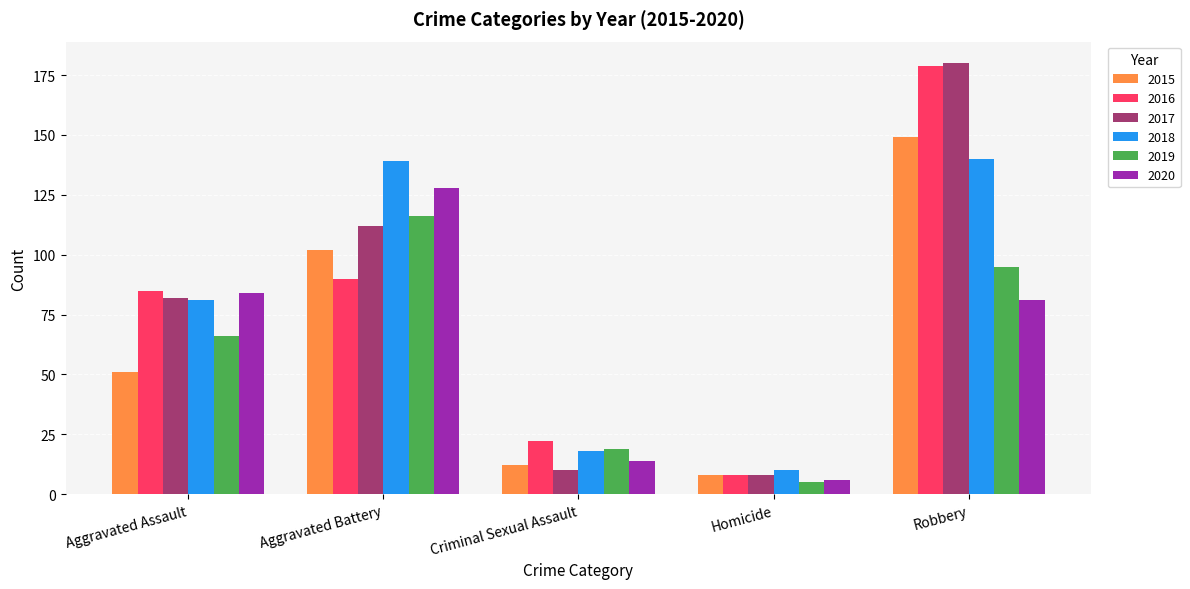

What is the average value of the 2018 series?

78